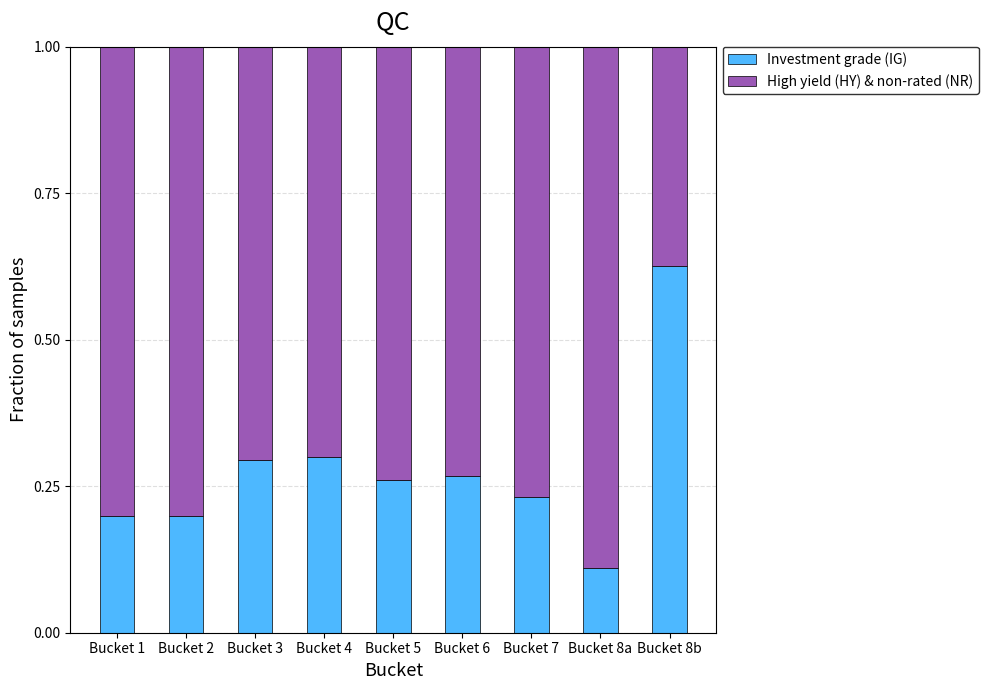

Is it true that Investment grade (IG) equals 0.2 at Bucket 1?

True